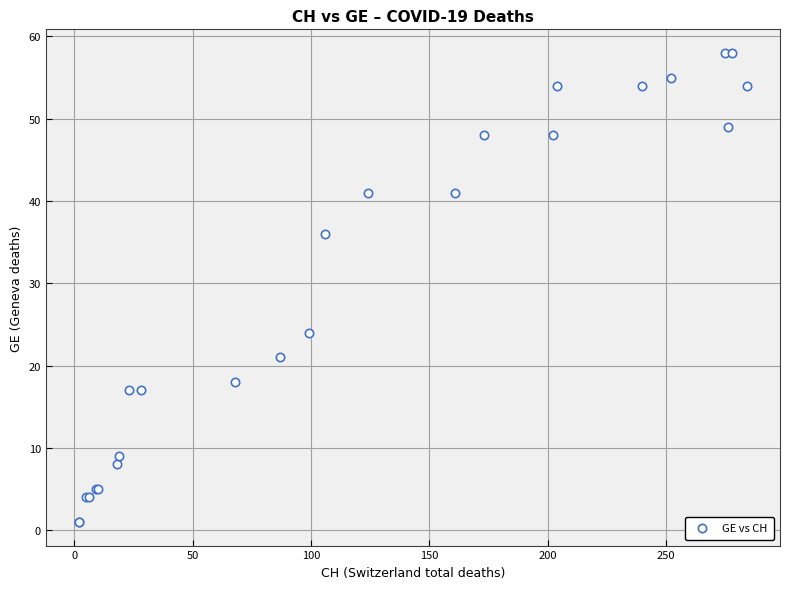

What Y value in the scatter plot is closest to 29?

24